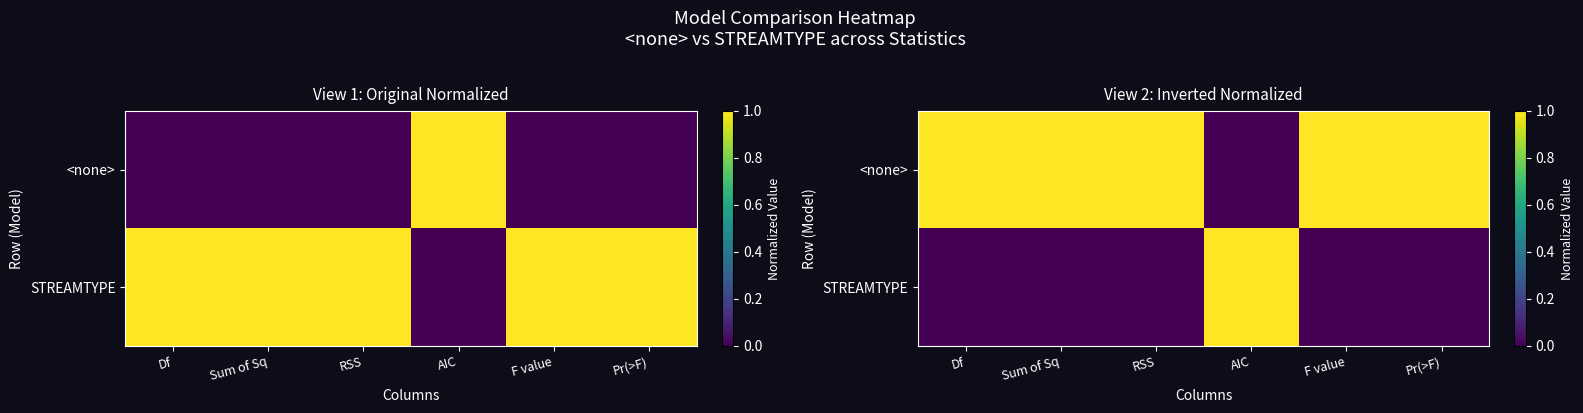

List the series in order of their peak value, lowest first.

<none>, STREAMTYPE